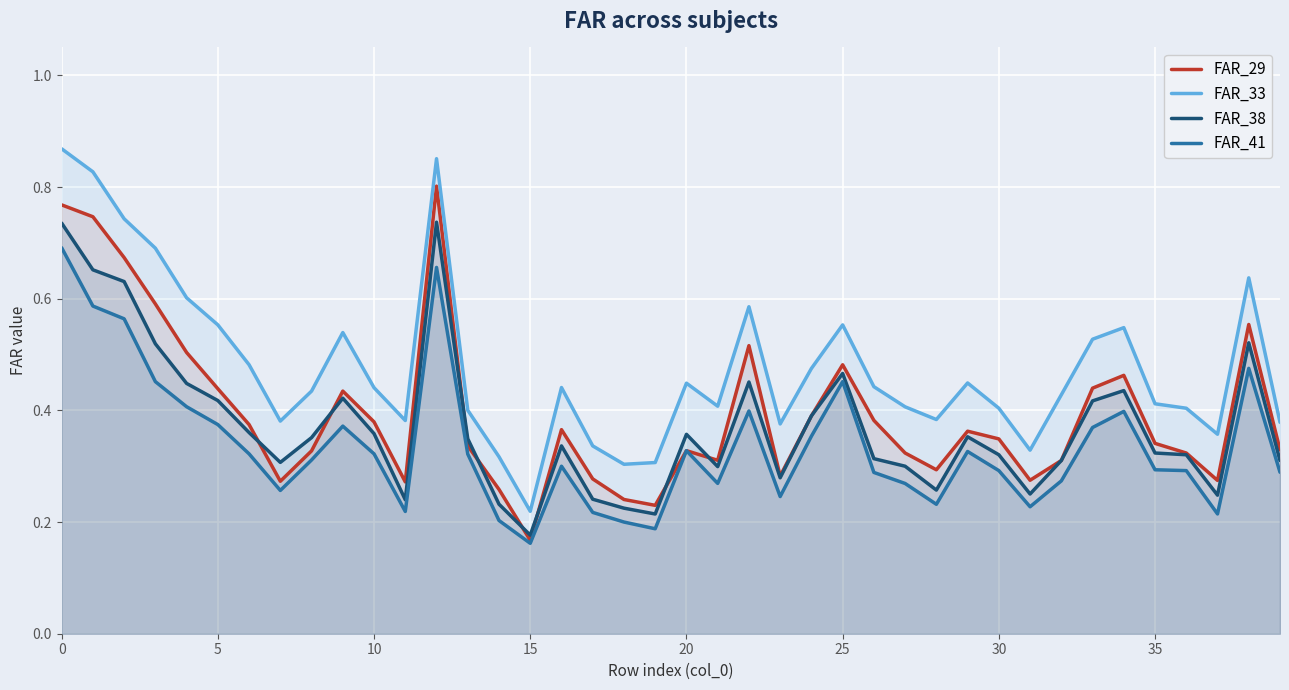

True or false: FAR_41 and FAR_29 cross at least once.

False